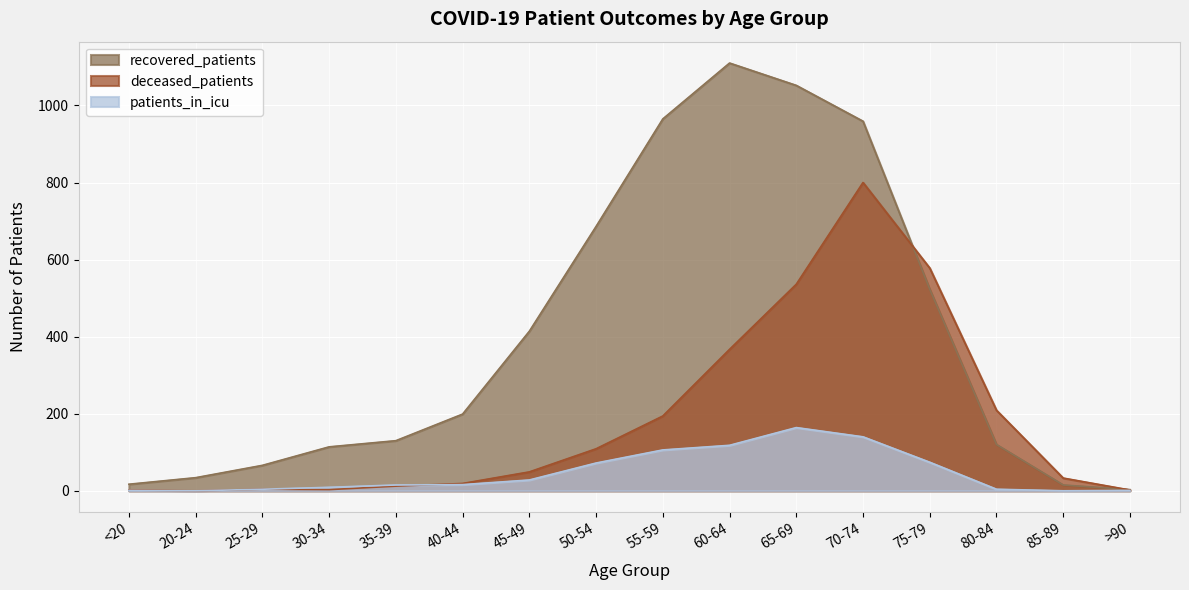

In patients_in_icu, how many points are lower than both neighbors (excluding endpoints)?

2